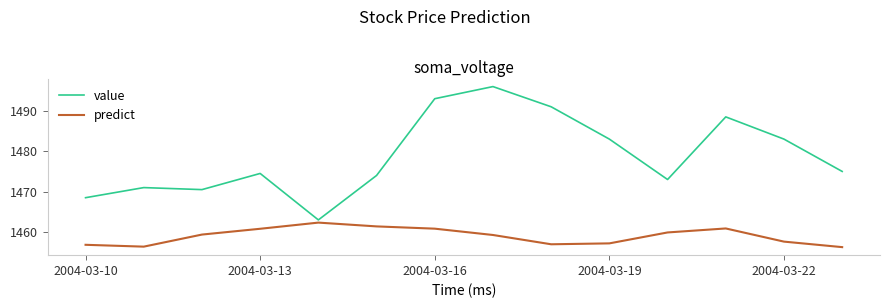

What is the greatest value displayed?

1496.0